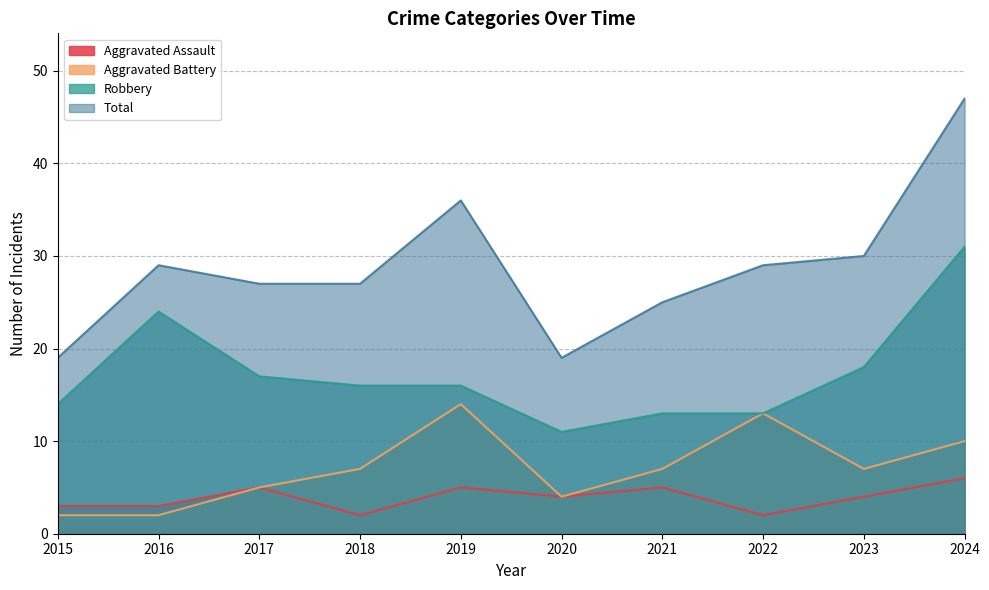

True or false: Total has a value of 19 at 2015.

True